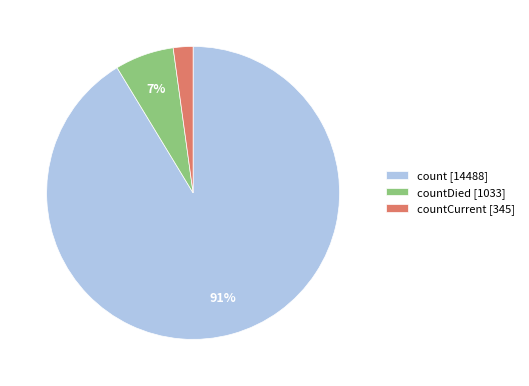

To the nearest percent, what portion does countDied [1033] represent?

7%